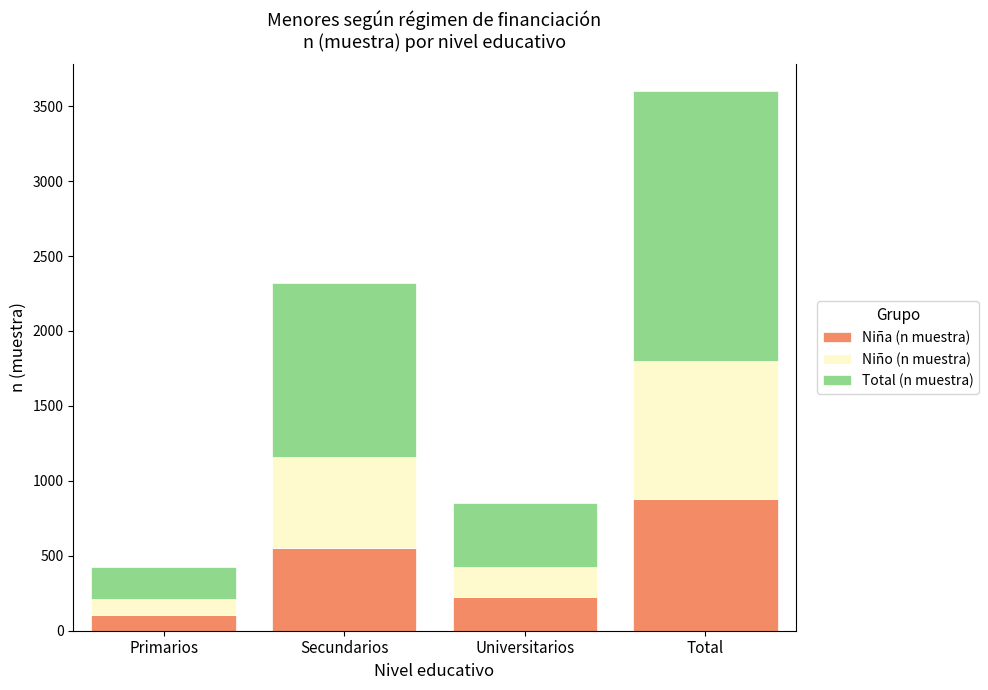

What is the average value of the Niña (n muestra) series?

439